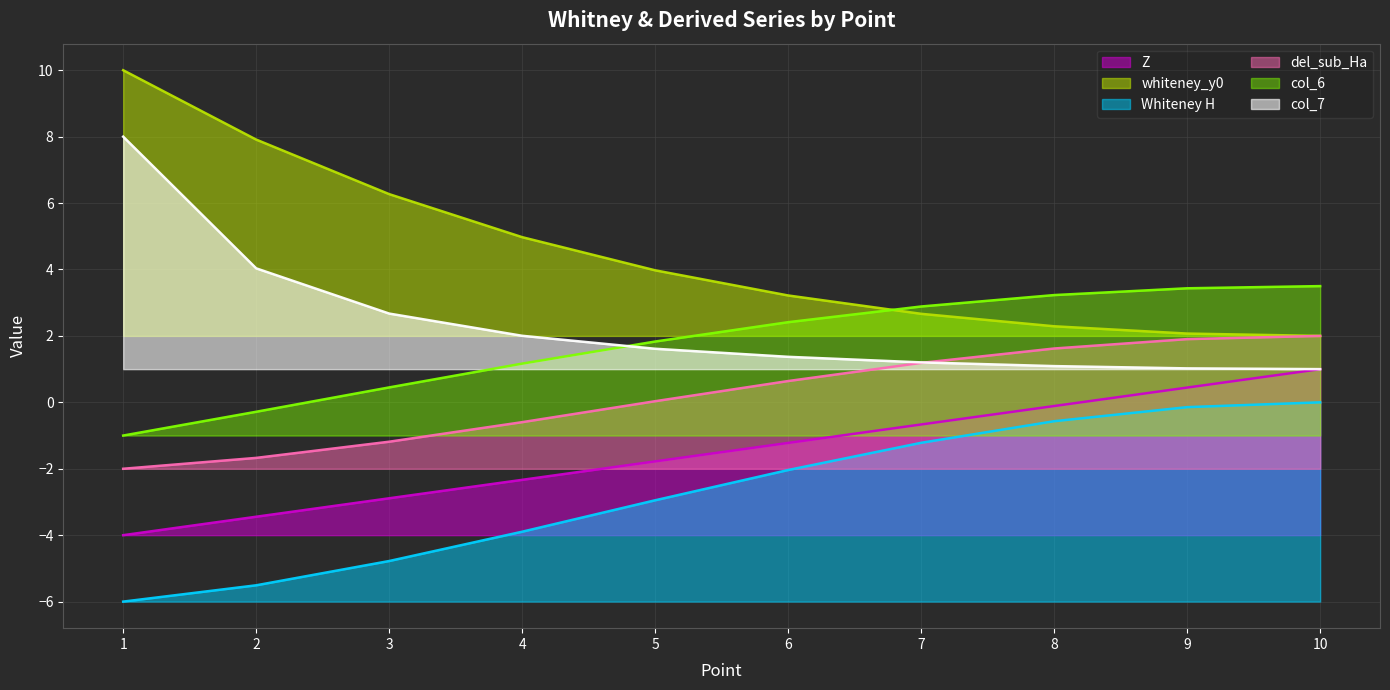

How many lines are shown in the chart?

6